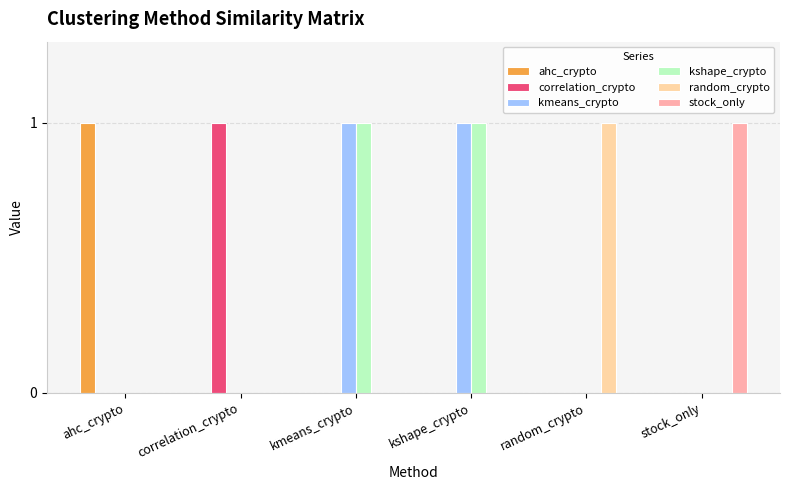

True or false: correlation_crypto has a value of 1 at correlation_crypto.

True